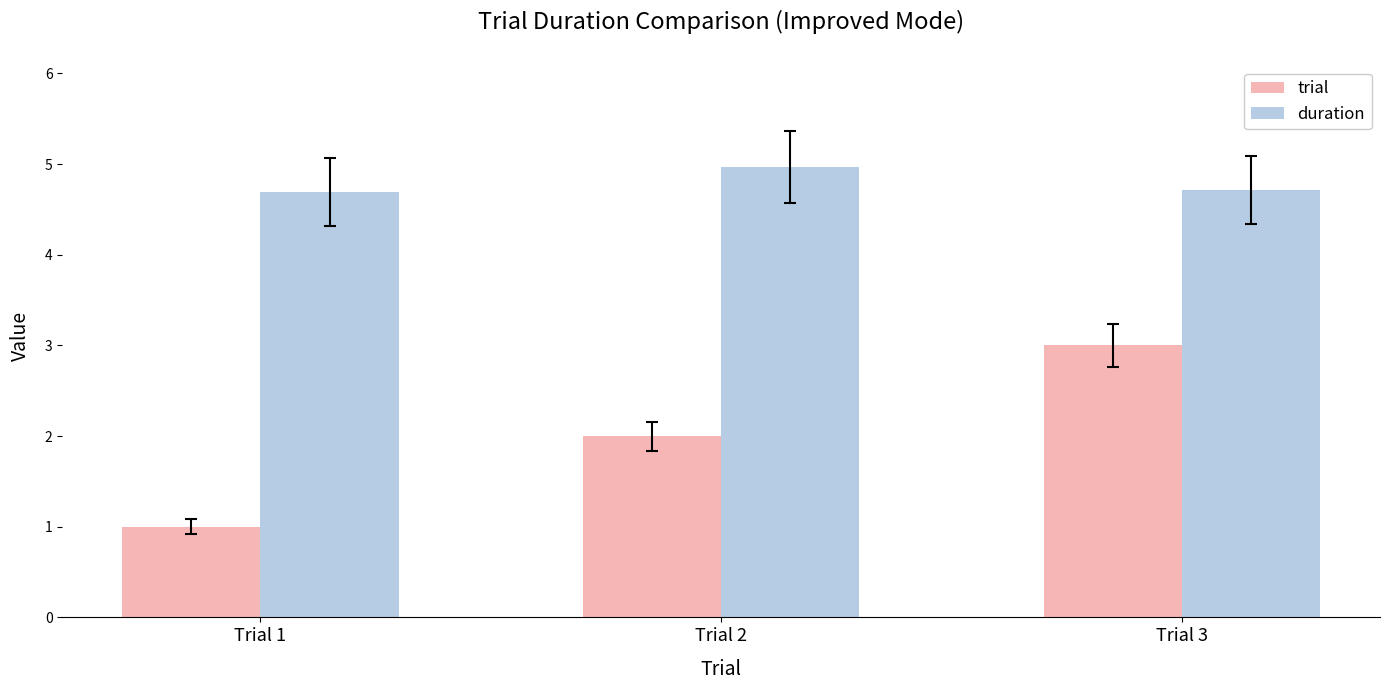

What is the smallest value displayed?

1.0